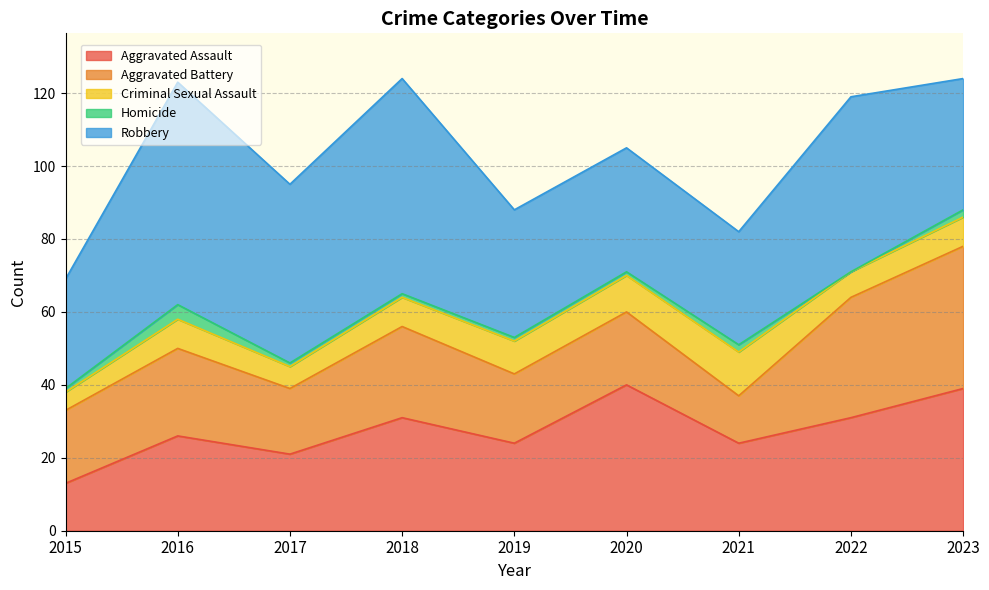

At which label is Homicide closest to 2?

2021